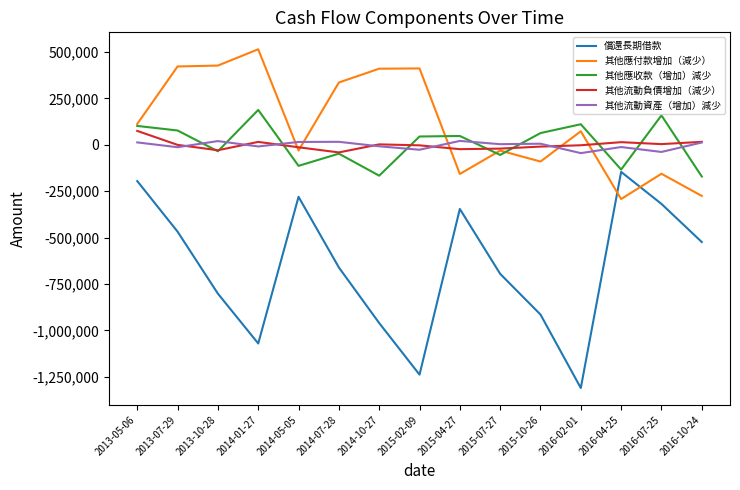

How many intersections are there between 其他應付款增加（減少） and 償還長期借款?

2